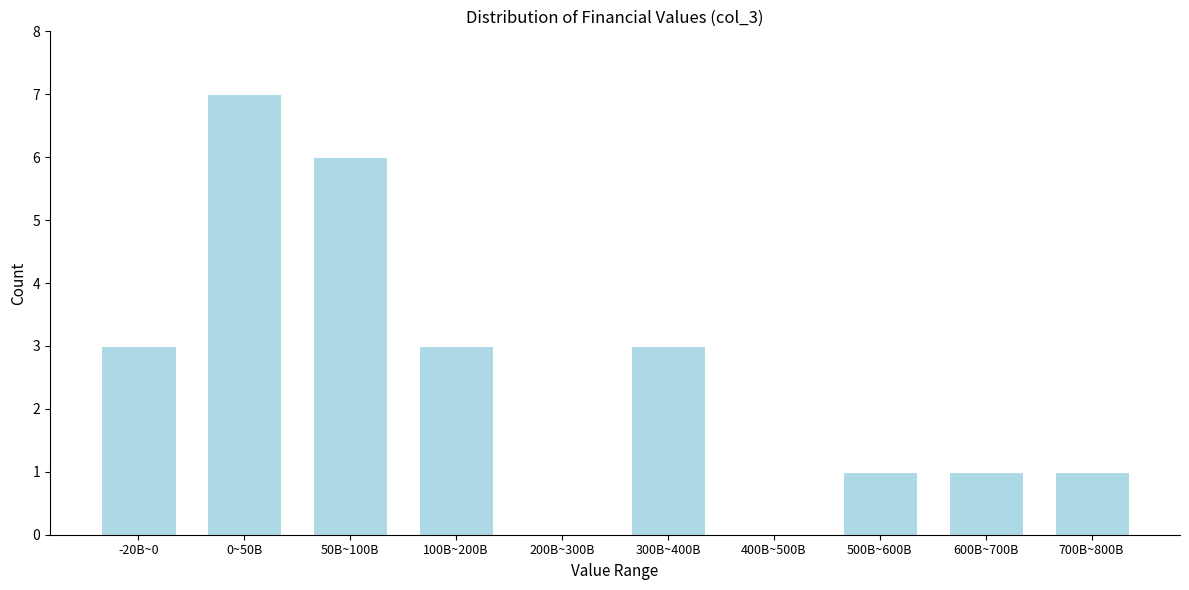

Reading left to right, transcribe all the data shown in this chart.

-20B~0=3	0~50B=7	50B~100B=6	100B~200B=3	200B~300B=0	300B~400B=3	400B~500B=0	500B~600B=1	600B~700B=1	700B~800B=1